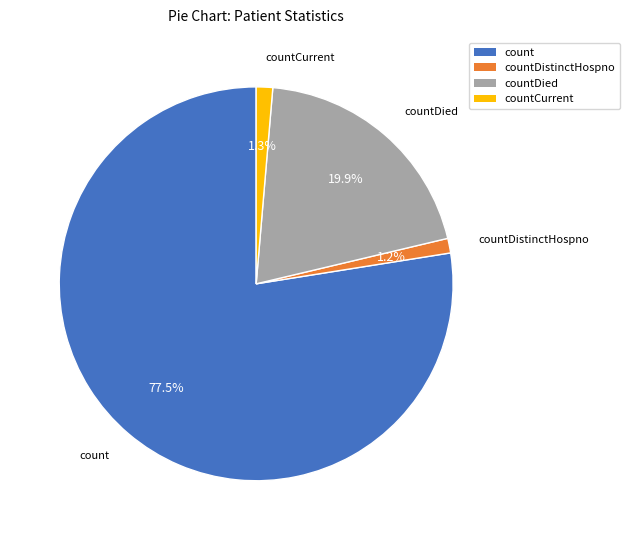

How many segments does this pie chart have?

4